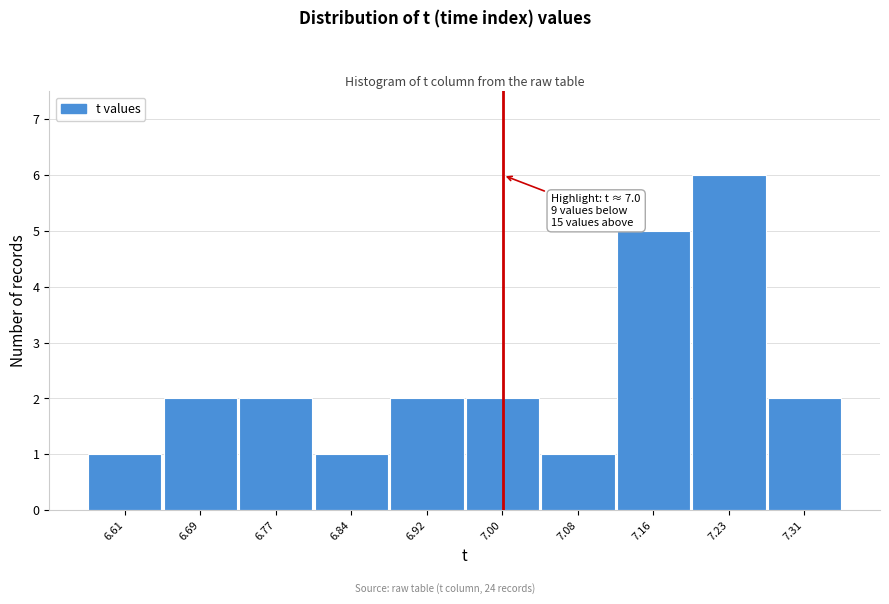

Over which range of the x-axis is the bar tallest?

7.19 to 7.27